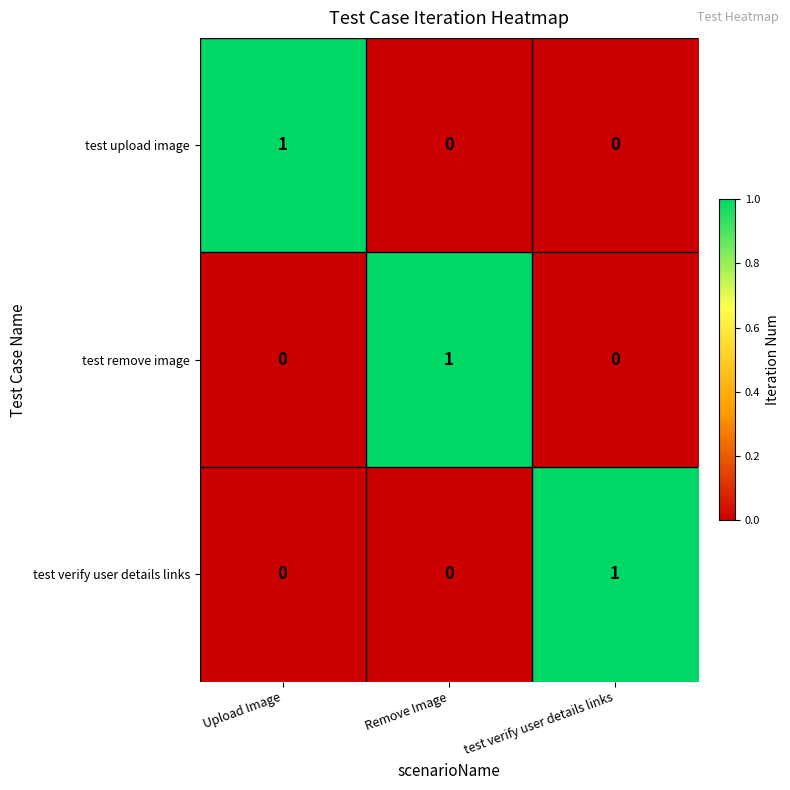

Count the test verify user details links values in the range 0 to 1.

3